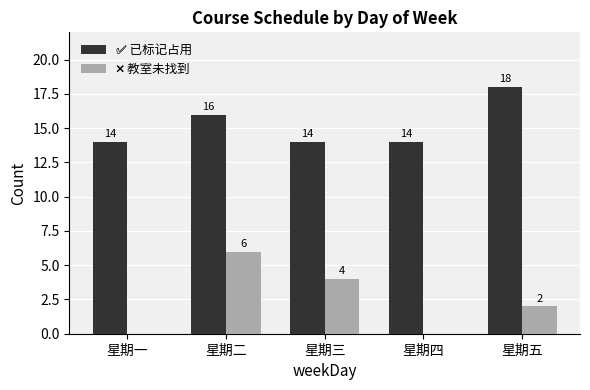

What is the greatest value displayed?

18